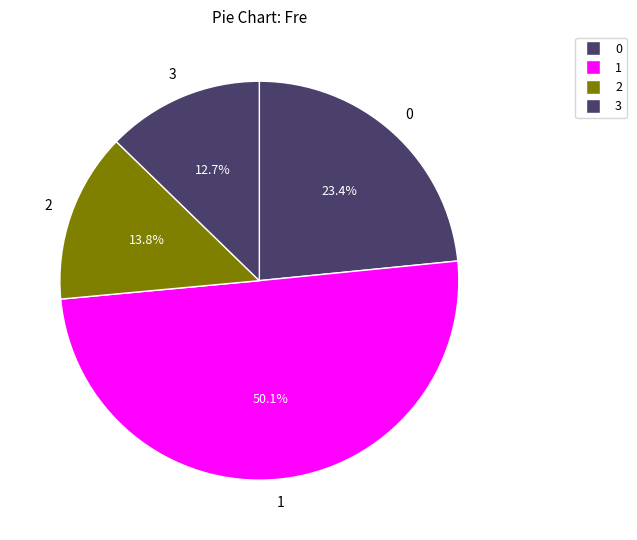

How many segments does this pie chart have?

4